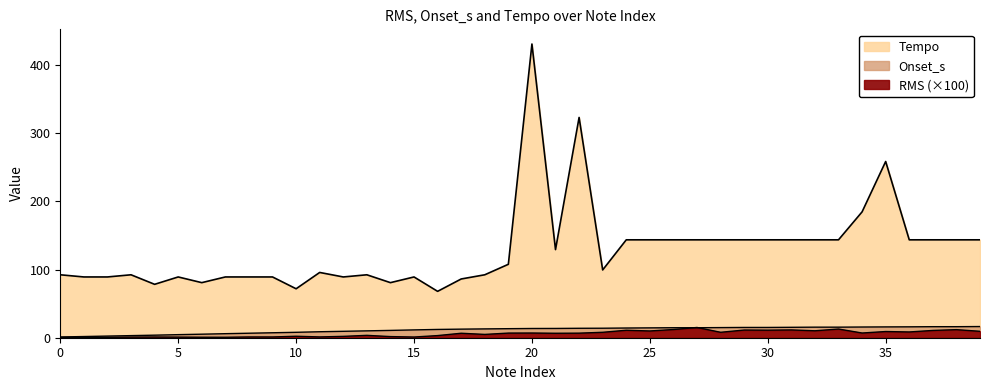

What is the minimum value for Onset_s?

1.1